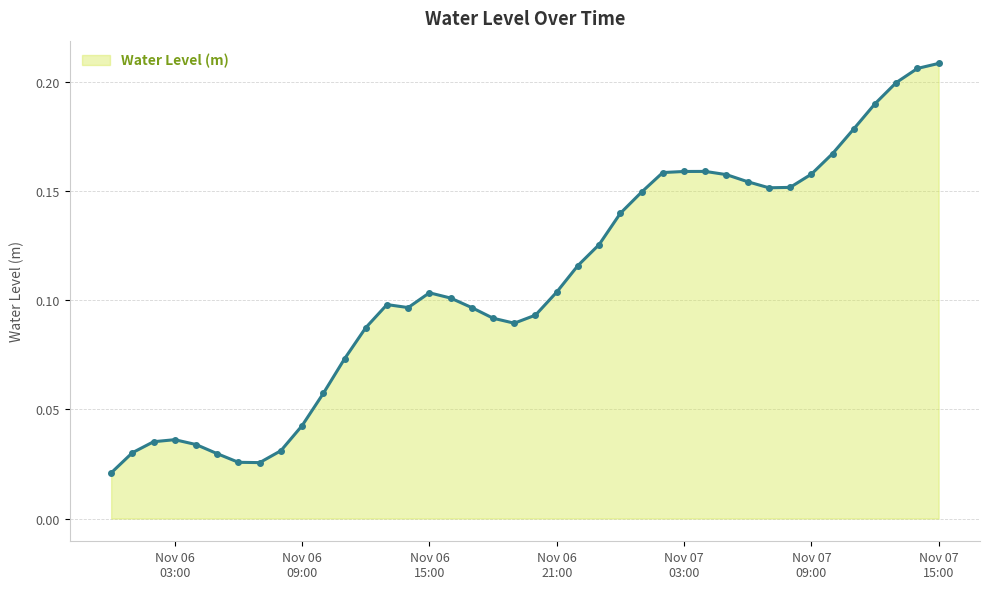

How many values are between 0 and 1?

40